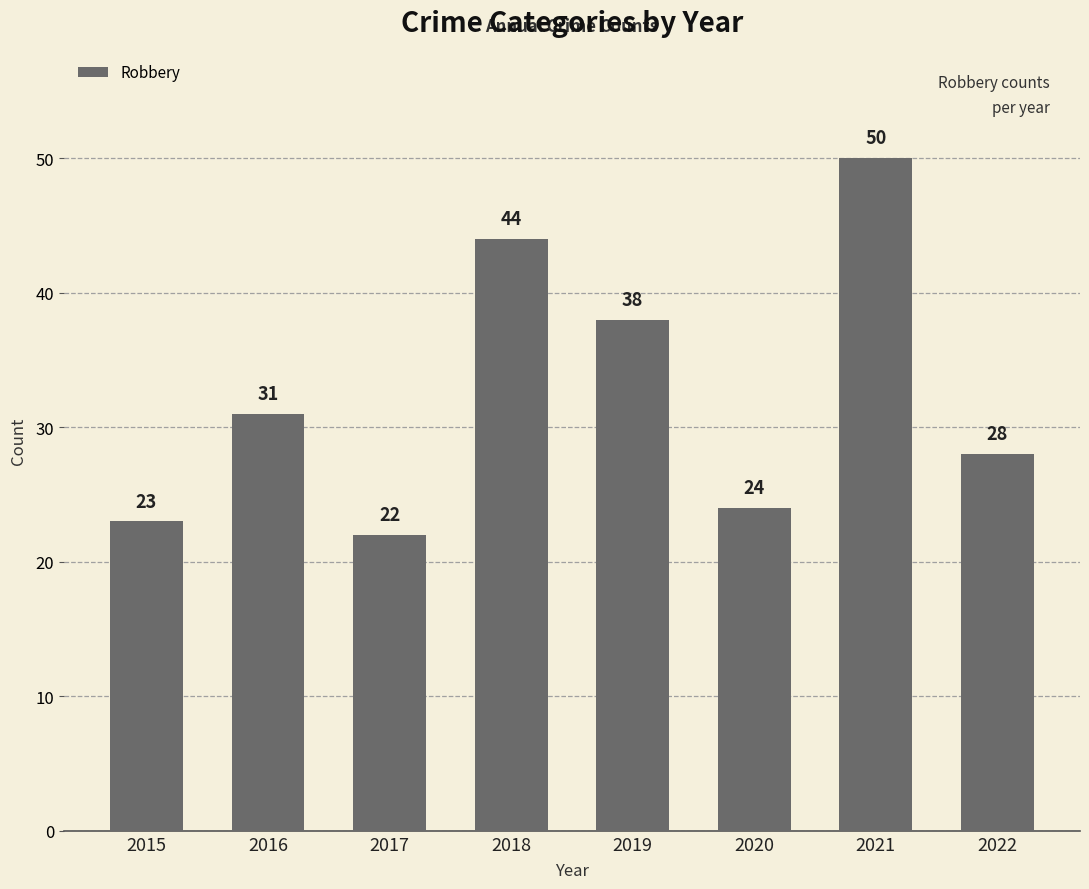

Between 2022 and 2017, which is larger?

2022